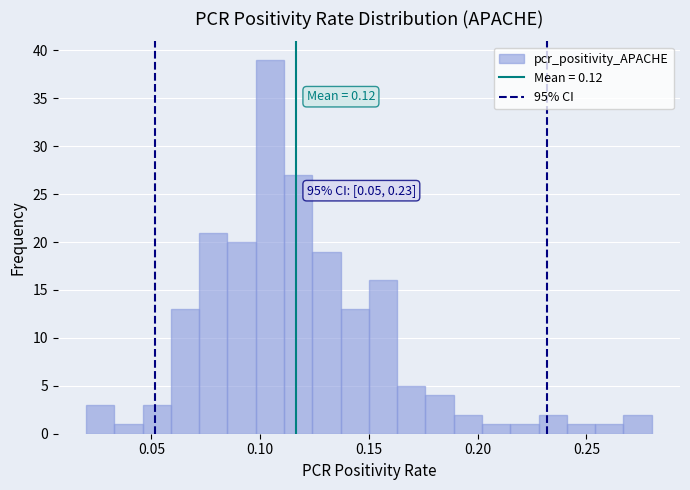

Around what value on the x-axis is the tallest bar? Give the approximate position of its centre, as read against the axis.

0.105